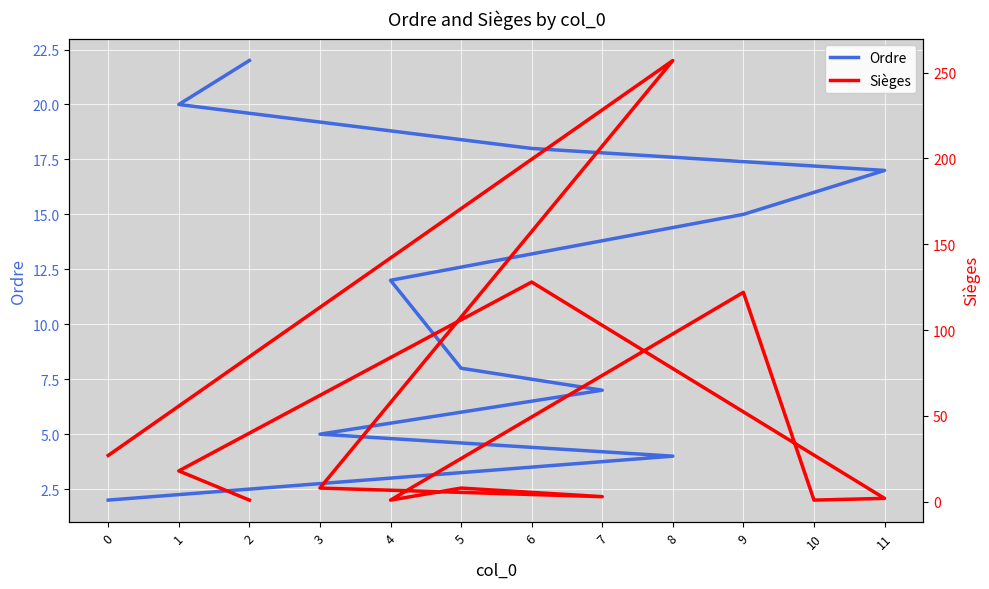

Which series has the widest spread of values?

Sièges